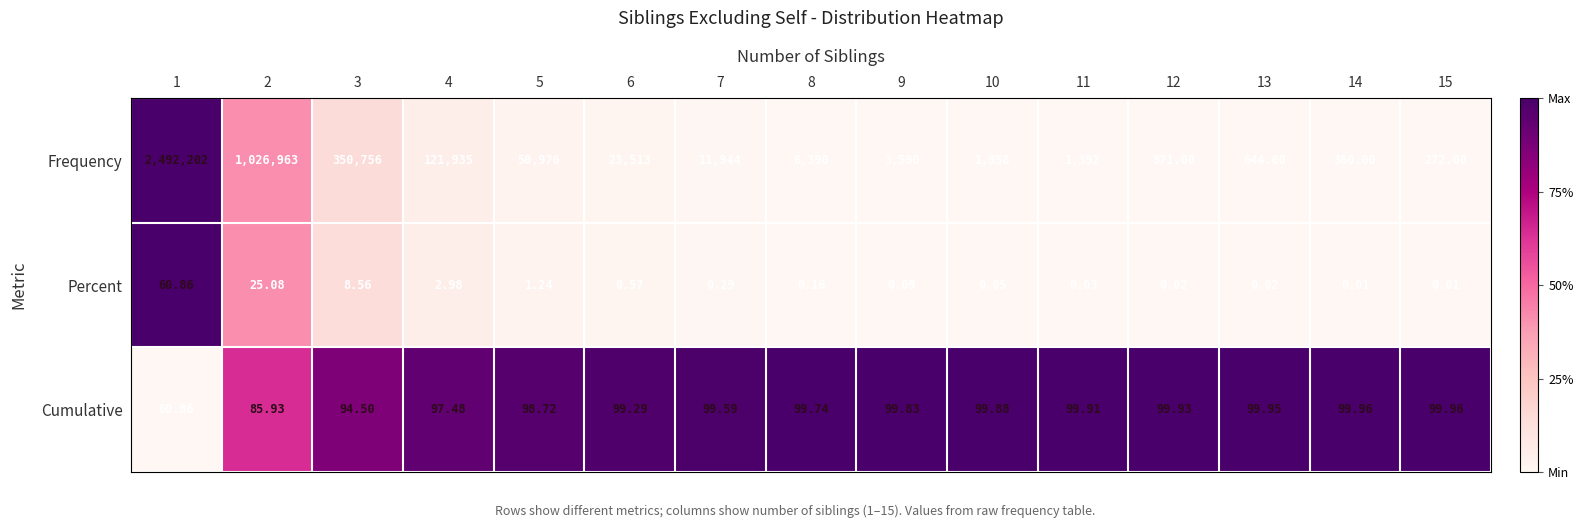

Which series has the largest total across all categories?

Frequency